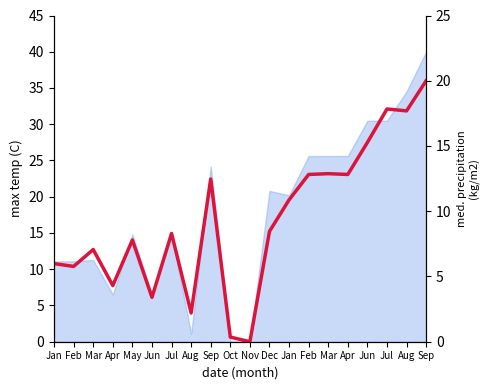

The value at Jul is 13.0. True or false?

False